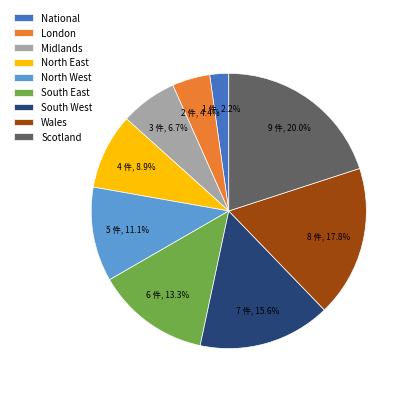

To the nearest percent, what is the average slice percentage?

11%